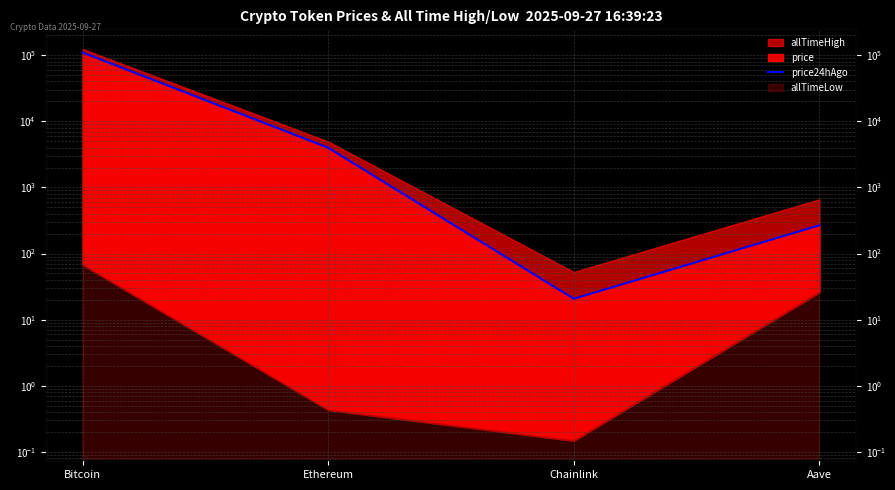

What is the label of the 3rd point from the right?

Ethereum